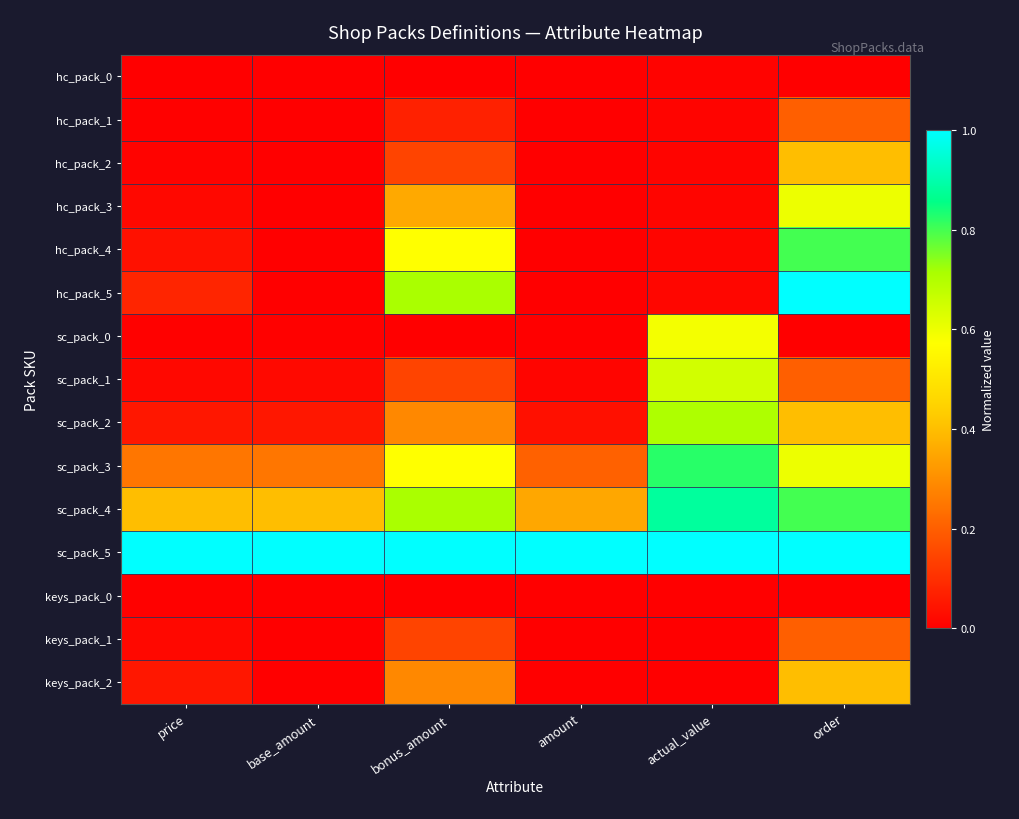

At which category is the sum across all series the highest?

order